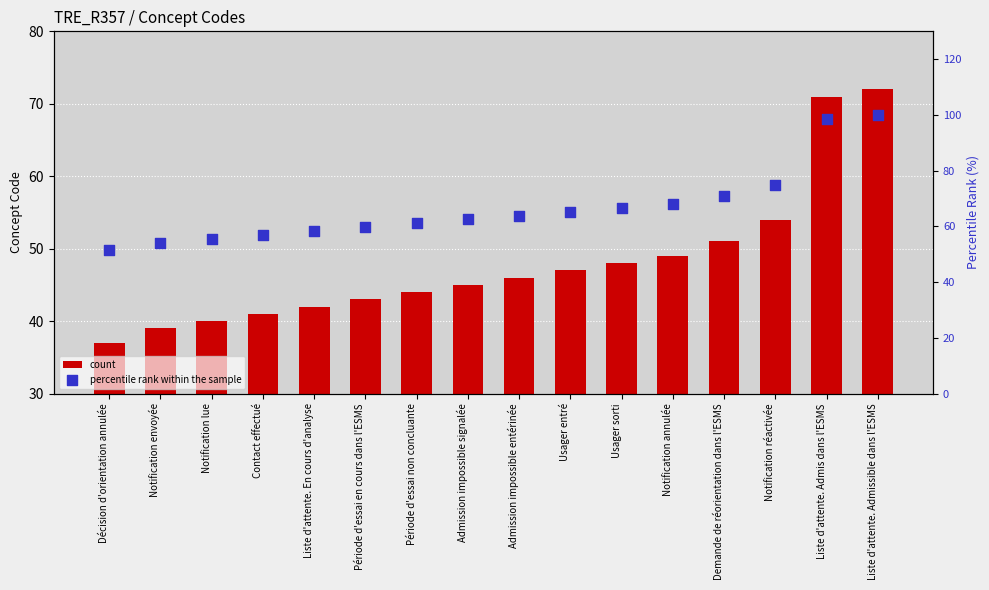

Which series contains the lowest Y value?

count